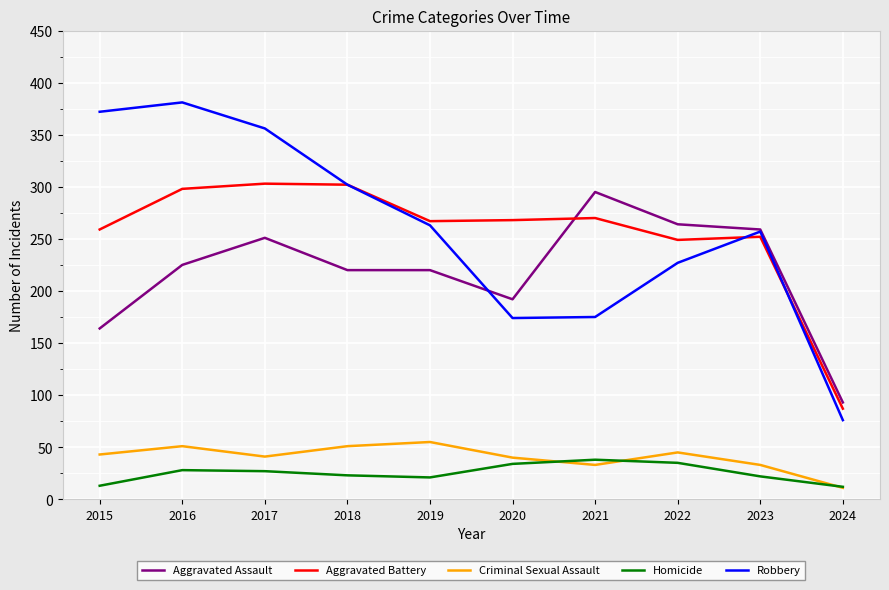

What is the total value across all series at 2023?

823